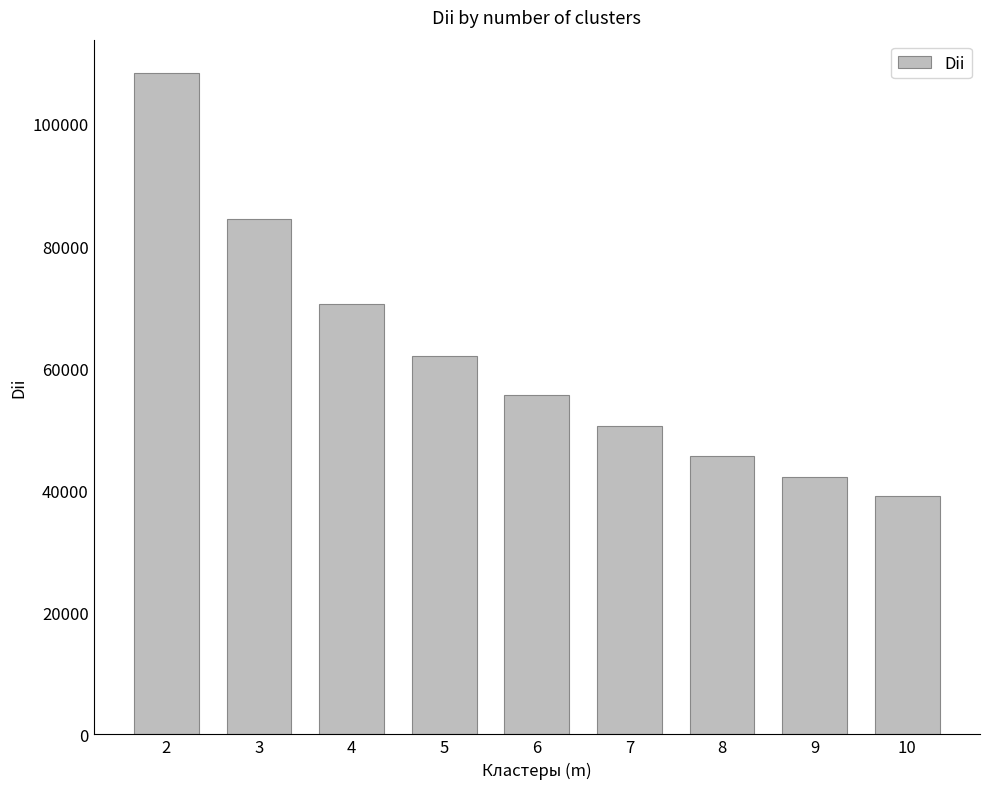

What is the average value?

62043.2